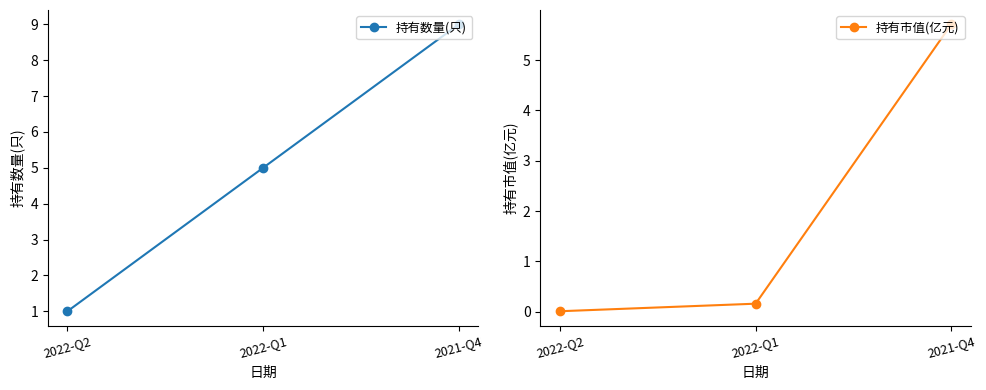

The value of 持有数量(只) at 2022-Q1 is 5.0. True or false?

True